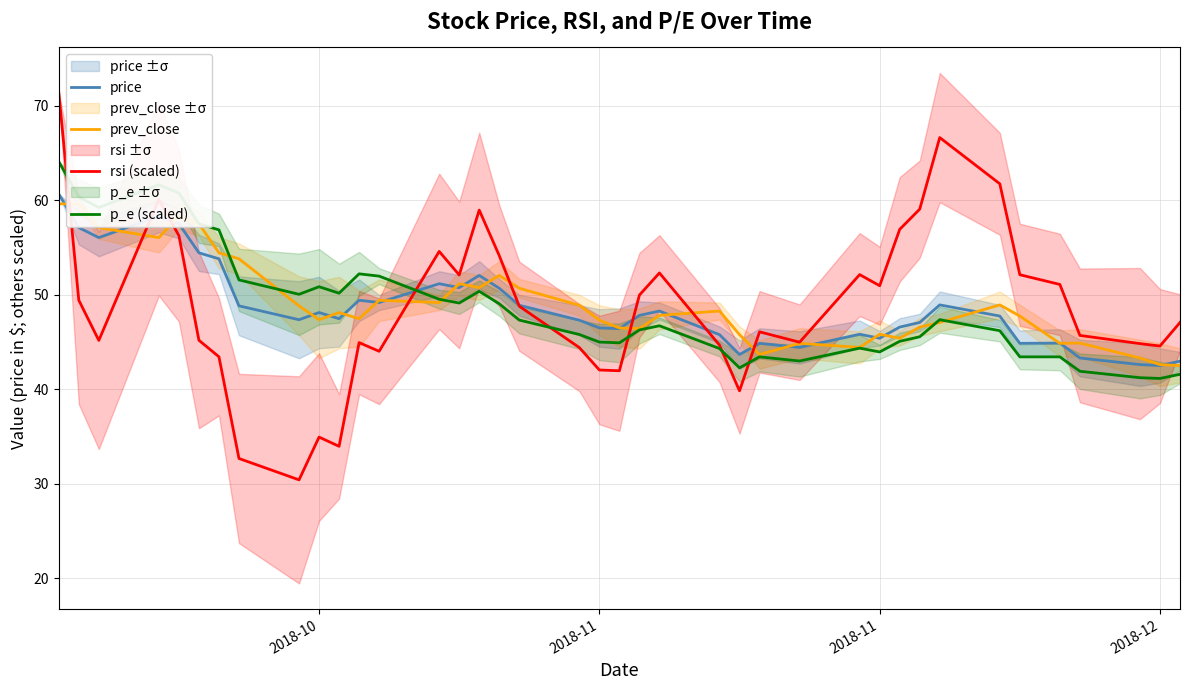

Is this an area chart (filled region under the line)?

No